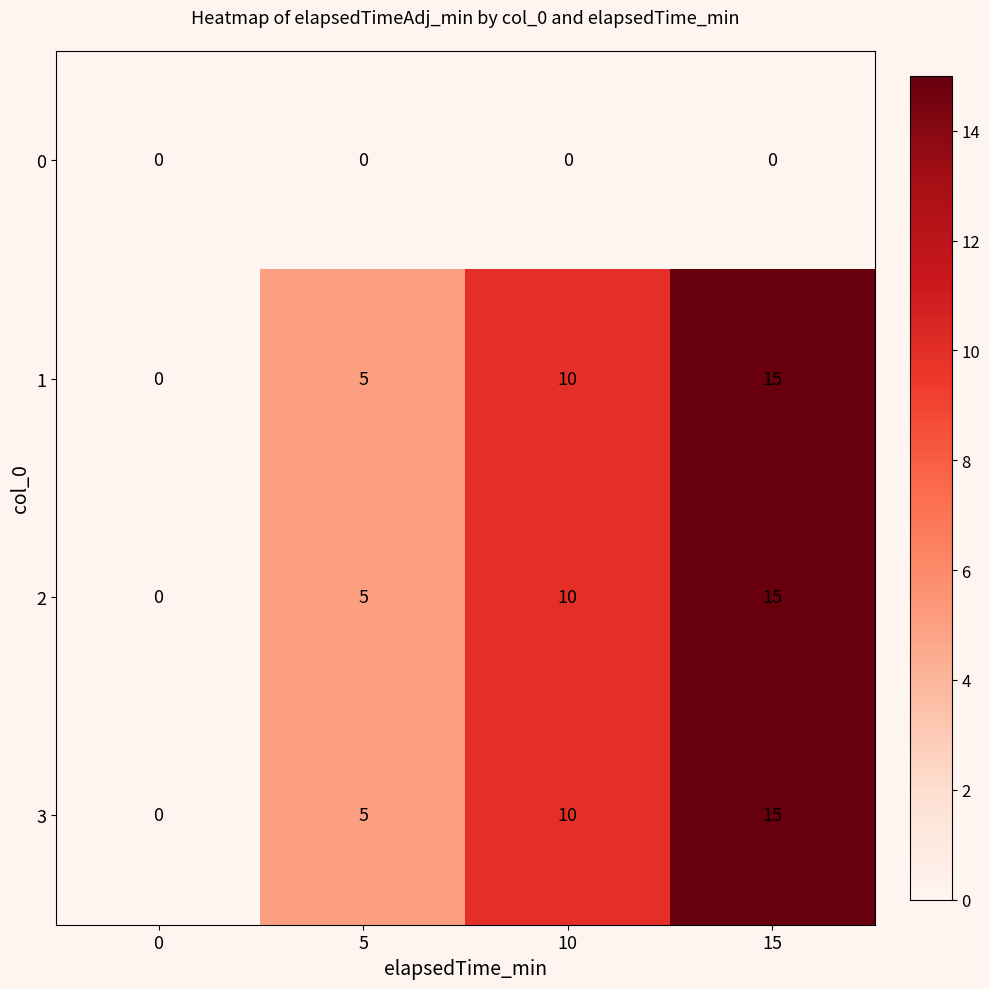

Where is 3 nearest to the value 7?

5